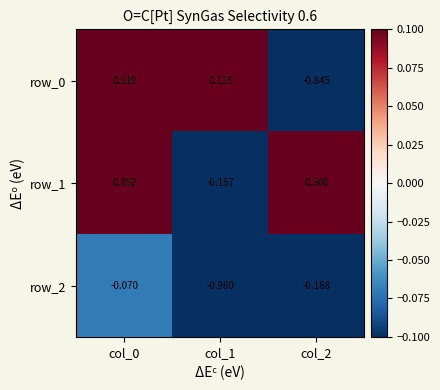

Between col_0 and col_1, which series saw the biggest shift?

row_1